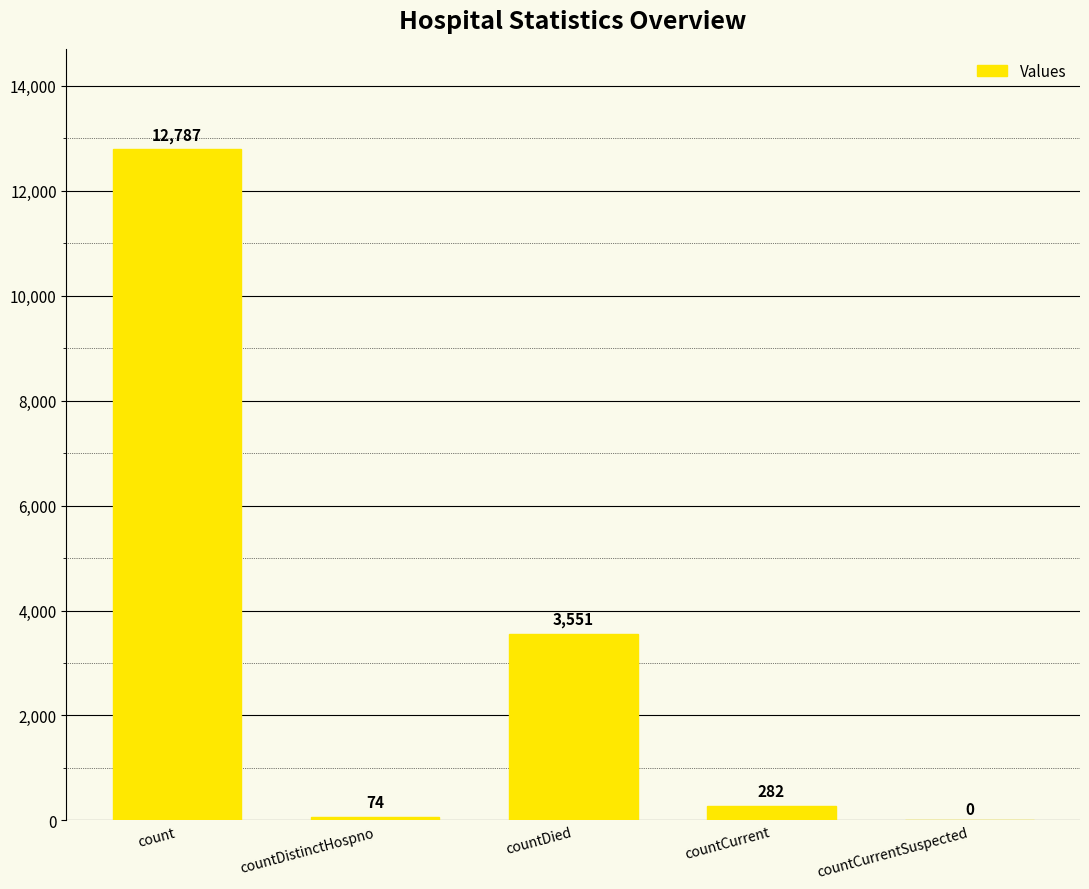

What is the approximate value at count?

12787